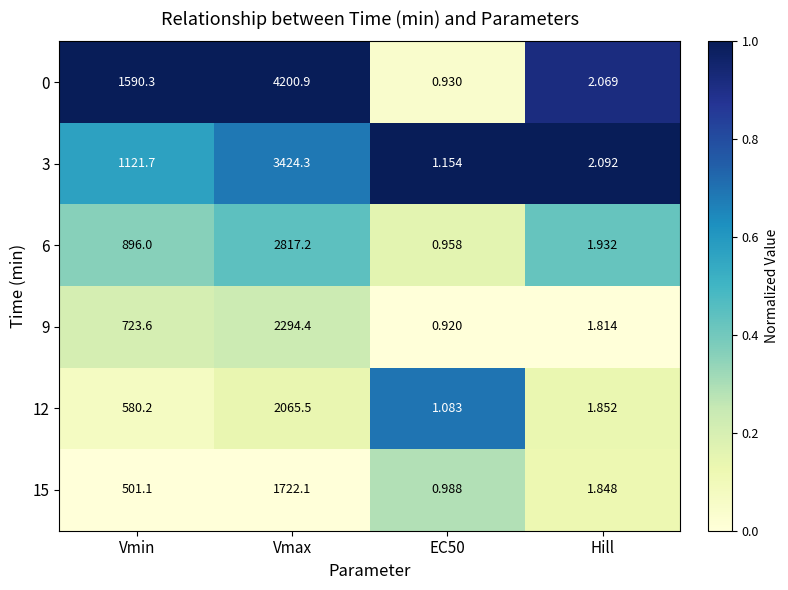

Where is 0 nearest to the value 2100?

Vmin